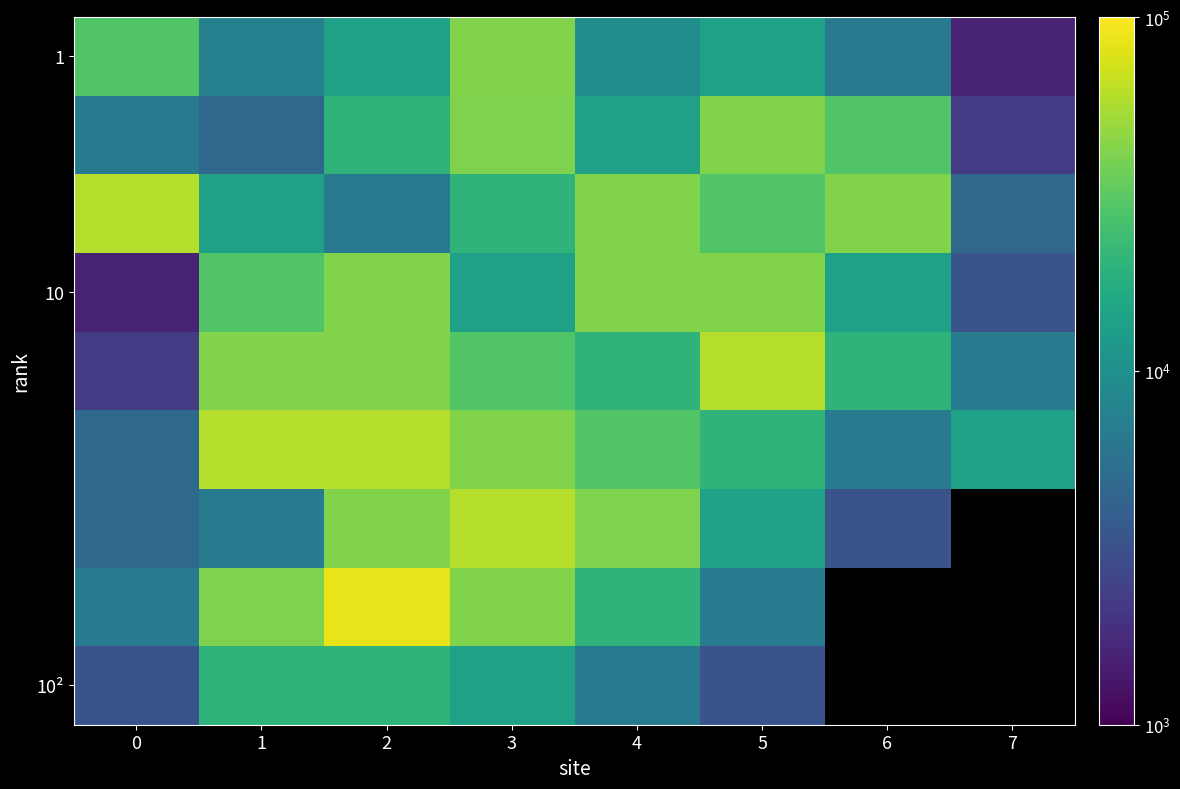

What is the maximum value shown in the chart?

86142.0